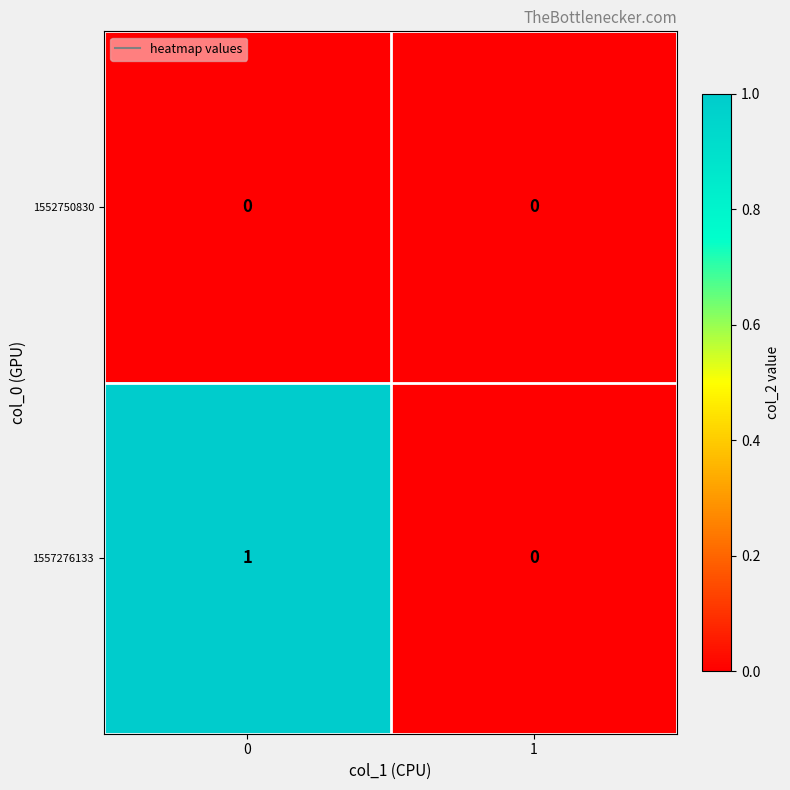

How many categories are shown in the chart?

2